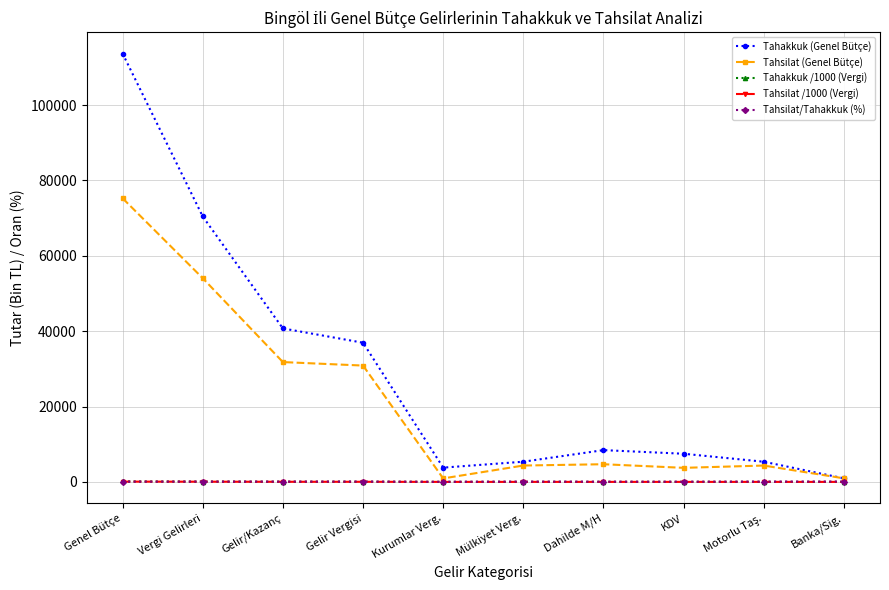

What is the label of the 8th point from the right?

Gelir/Kazanç